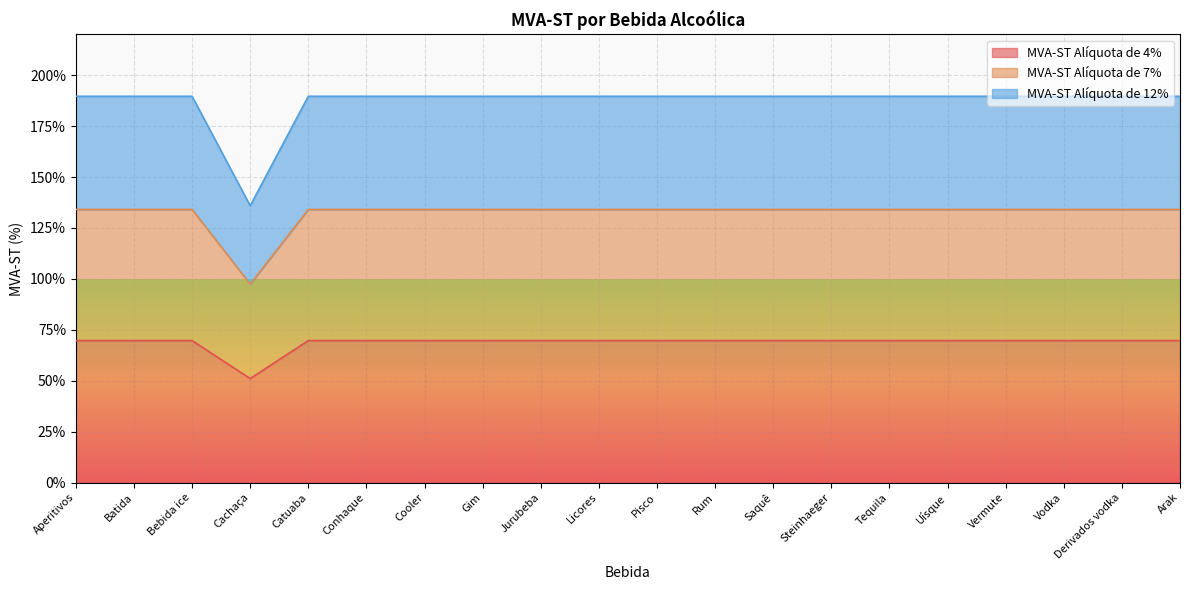

What is the difference between the maximum and minimum values in the MVA-ST Alíquota de 4% series?

18.6